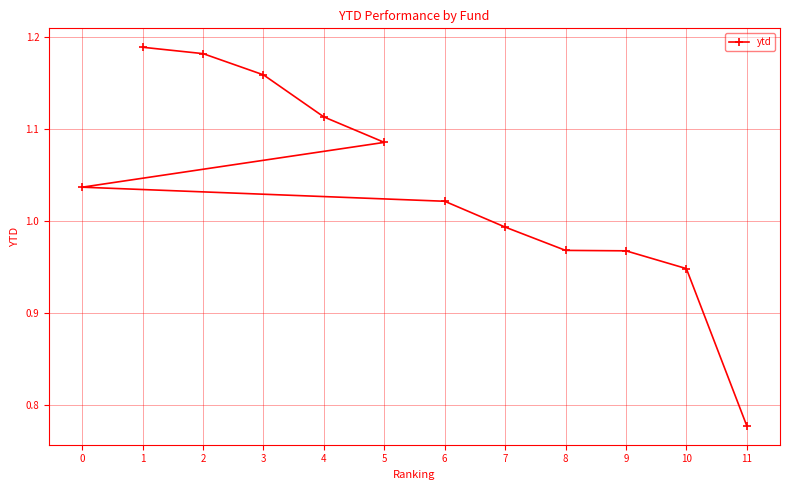

At which category does the chart reach its peak across all series?

1